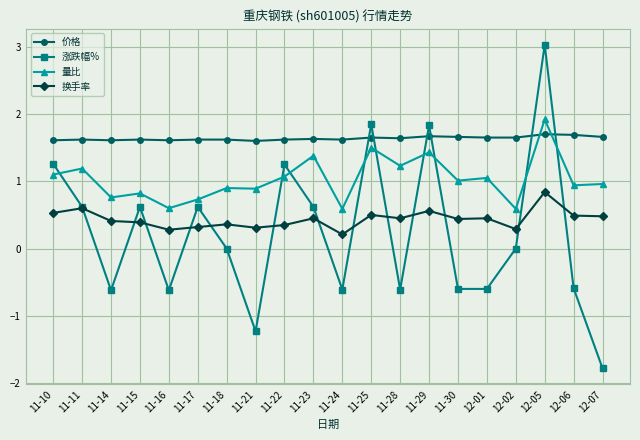

The value of 涨跌幅% at 11-10 is 0.7. True or false?

False